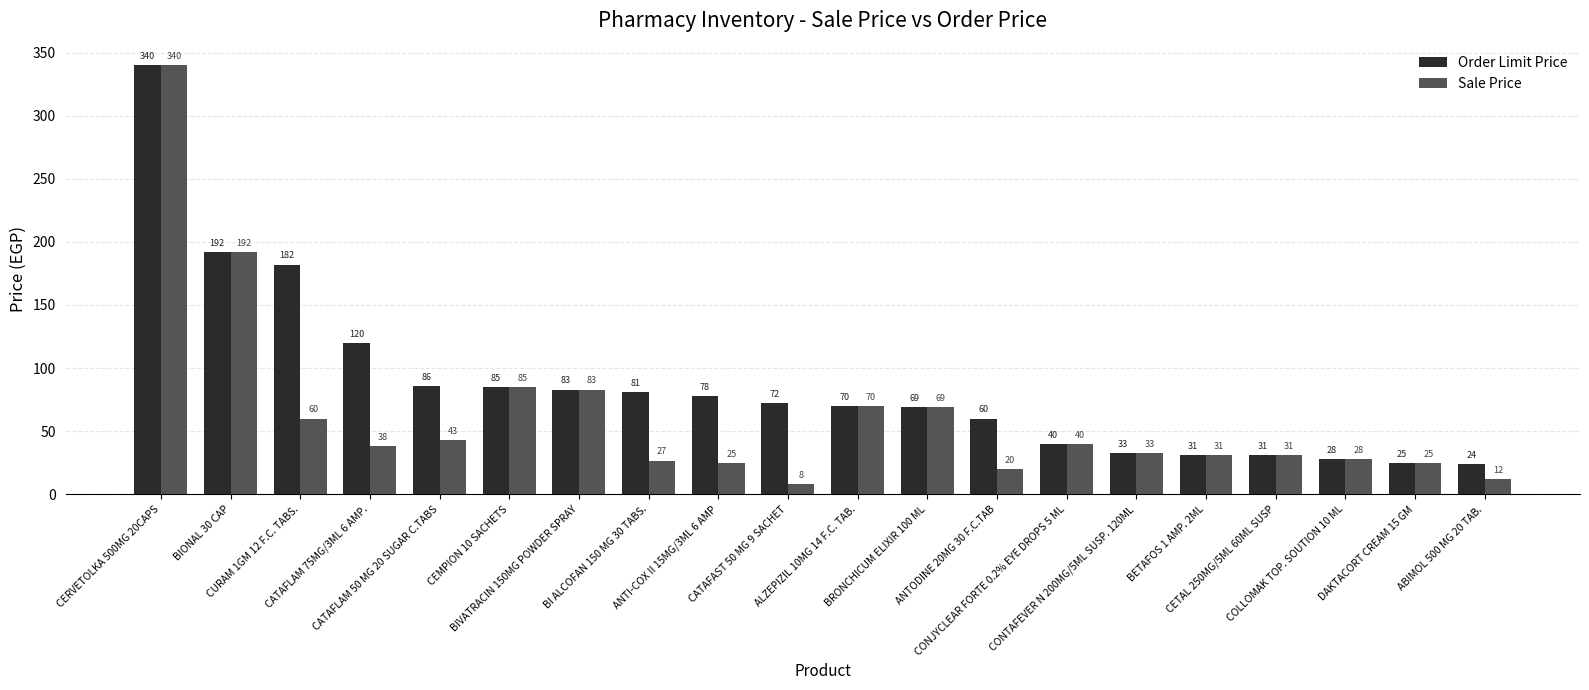

How many groups of bars are there?

20